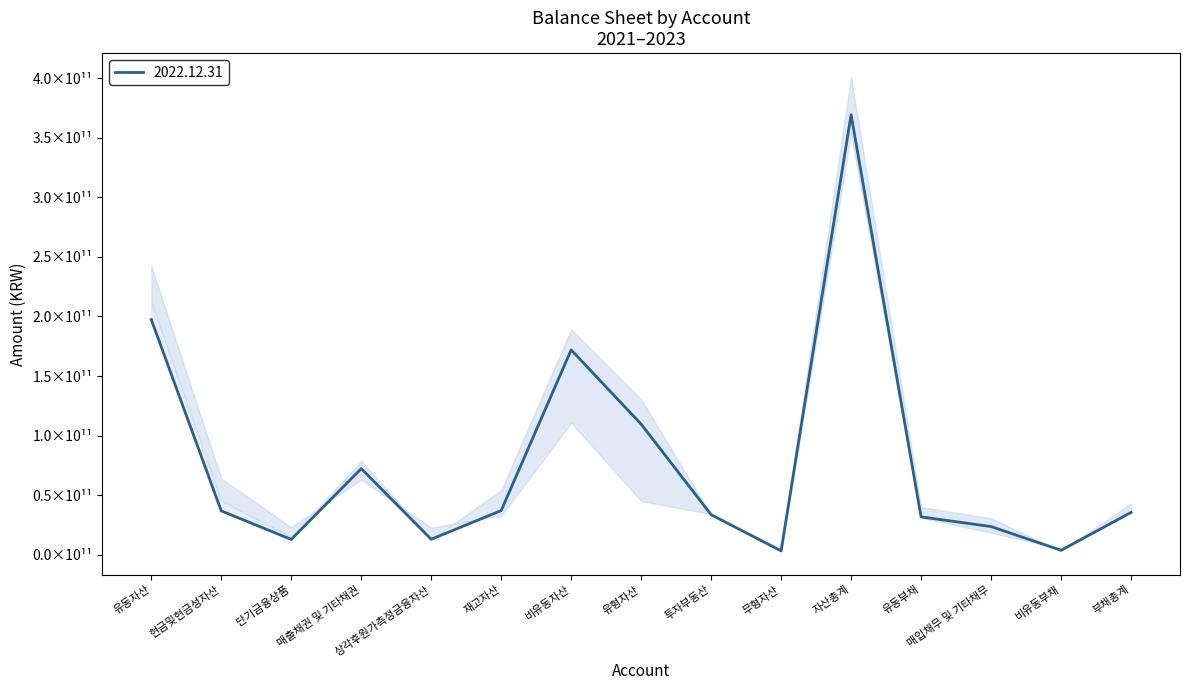

In 2022.12.31, how many points are lower than both neighbors (excluding endpoints)?

4